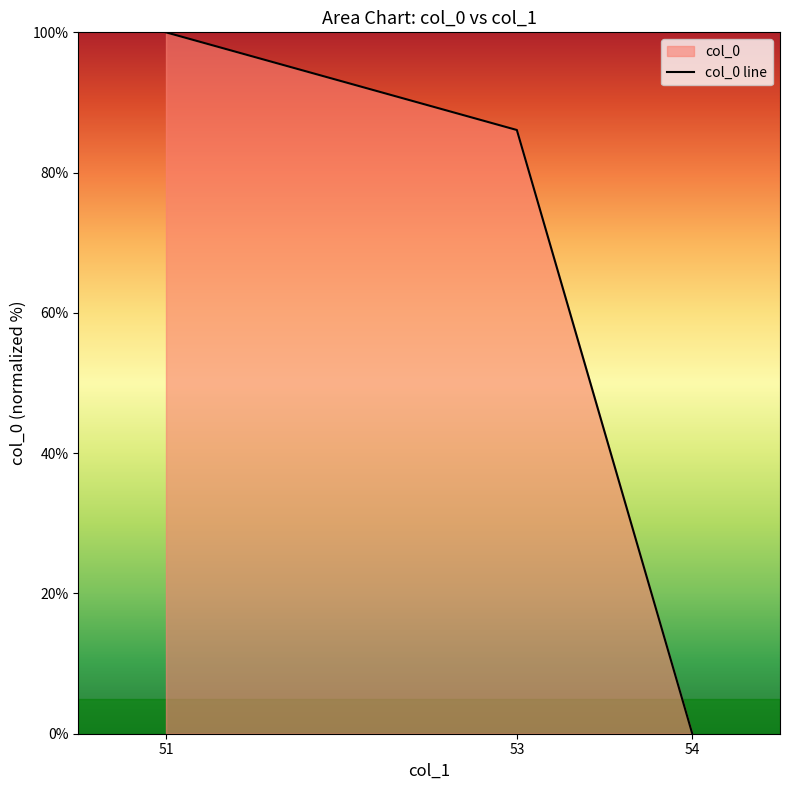

Rank the categories by value from highest to lowest.

51, 53, 54